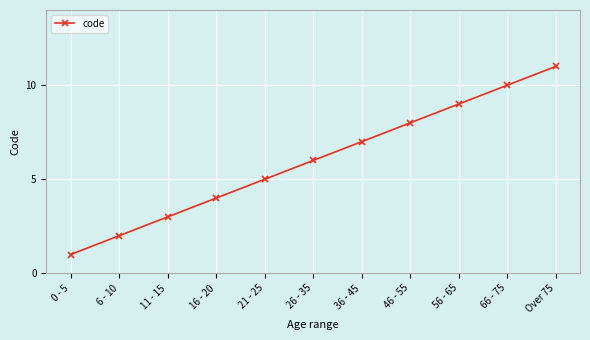

What is the maximum value shown in the chart?

11